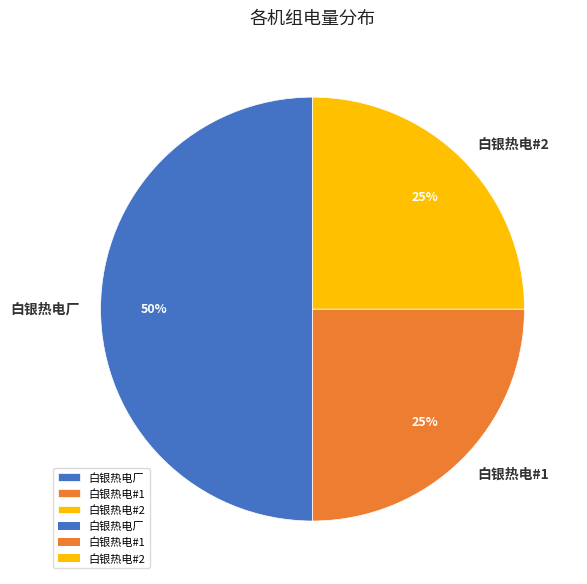

Does 白银热电#1 represent more than half of the total?

No